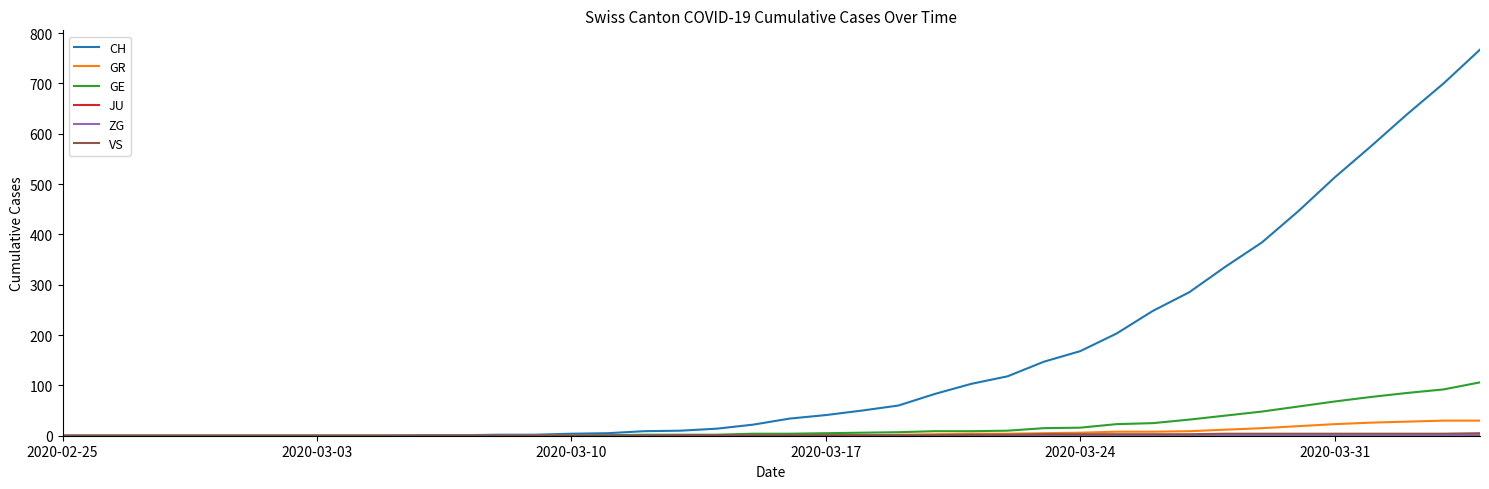

Which series has the largest total across all categories?

CH